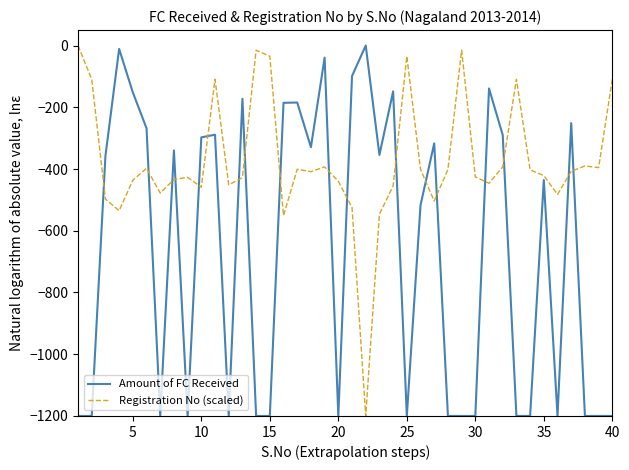

What is the minimum value shown in the chart?

-1200.0